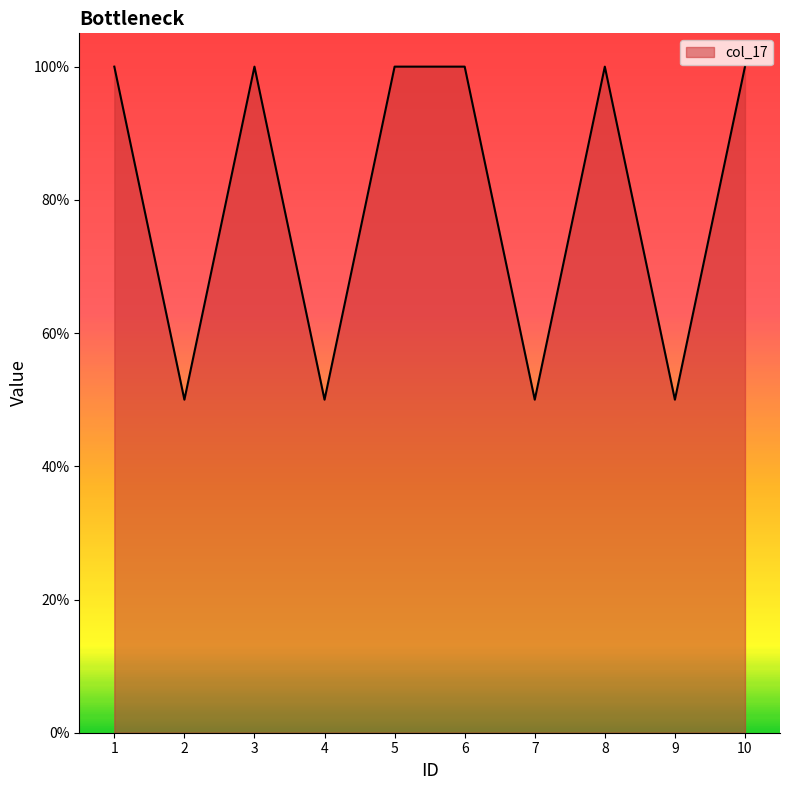

Which has a higher value, 3 or 1?

3